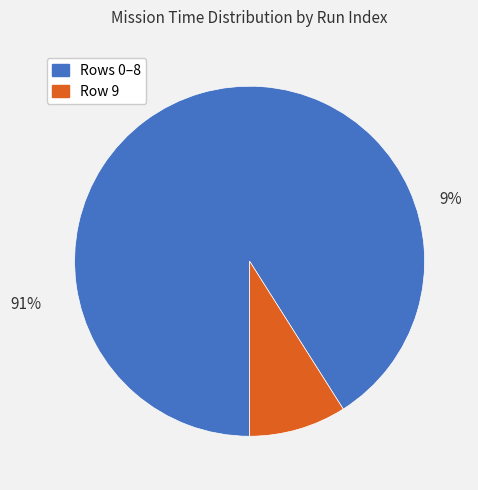

True or false: 4 accounts for 23% of the total.

False